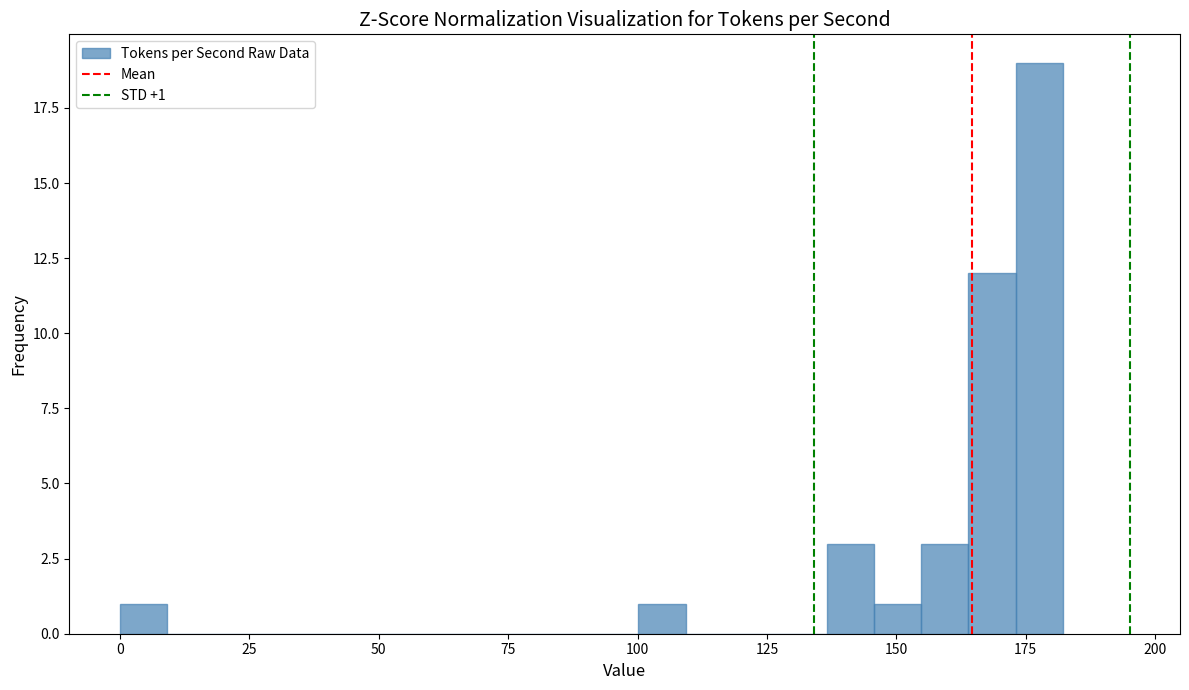

Read against the x-axis, roughly where is the centre of the tallest bar?

180